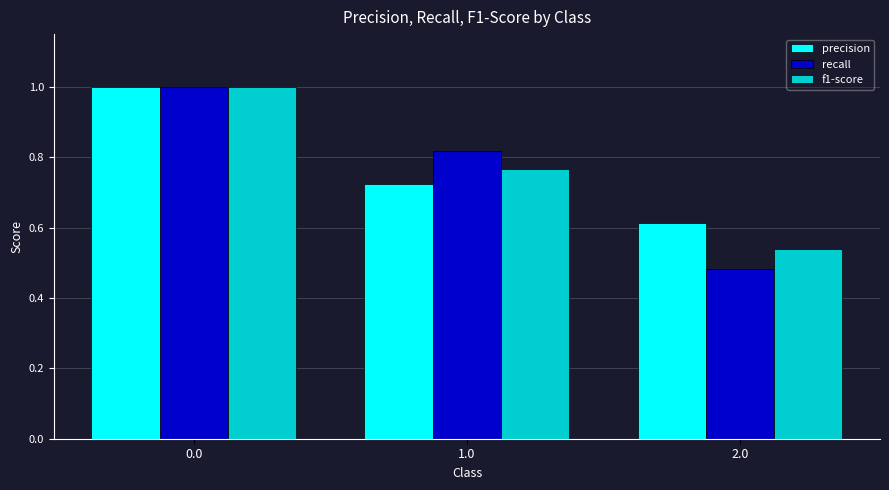

The recall series shows 1.0 at 0.0. True or false?

True